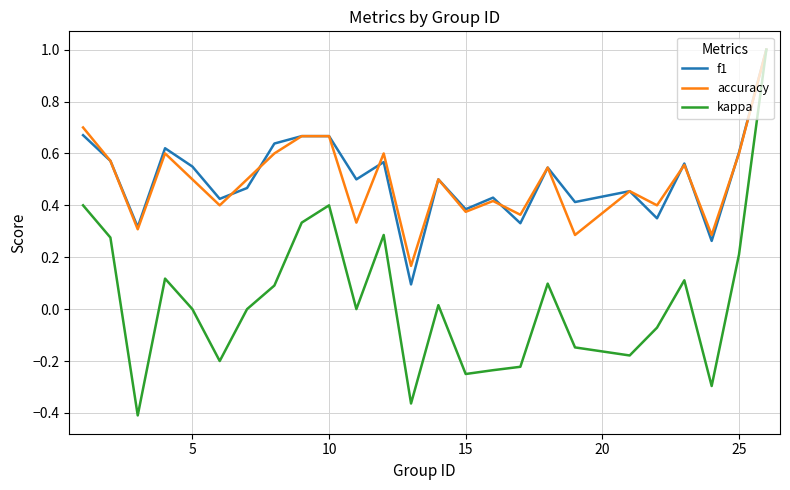

Which series has the largest range (max minus min)?

kappa